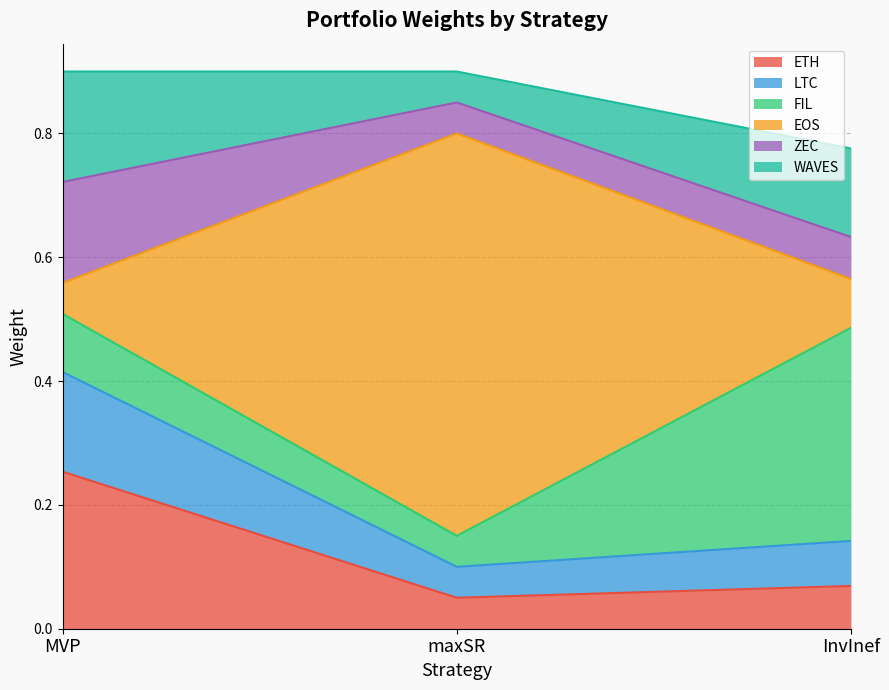

Is it true that EOS equals 0.1 at InvInef?

False